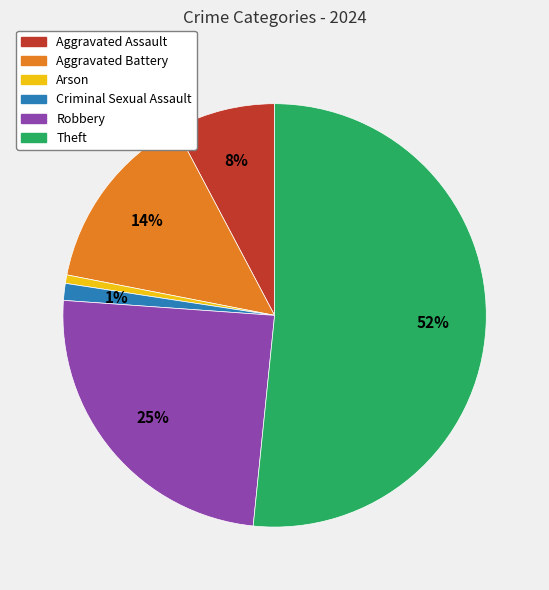

Count the number of slices in the pie.

6